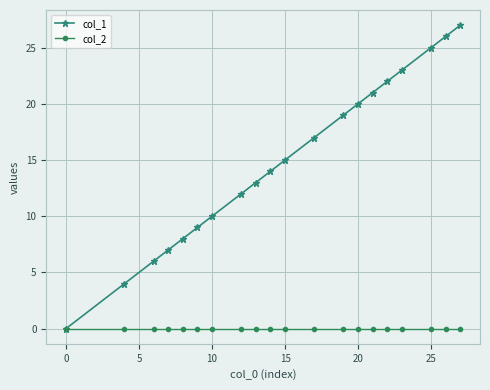

Which series has the largest range (max minus min)?

col_1